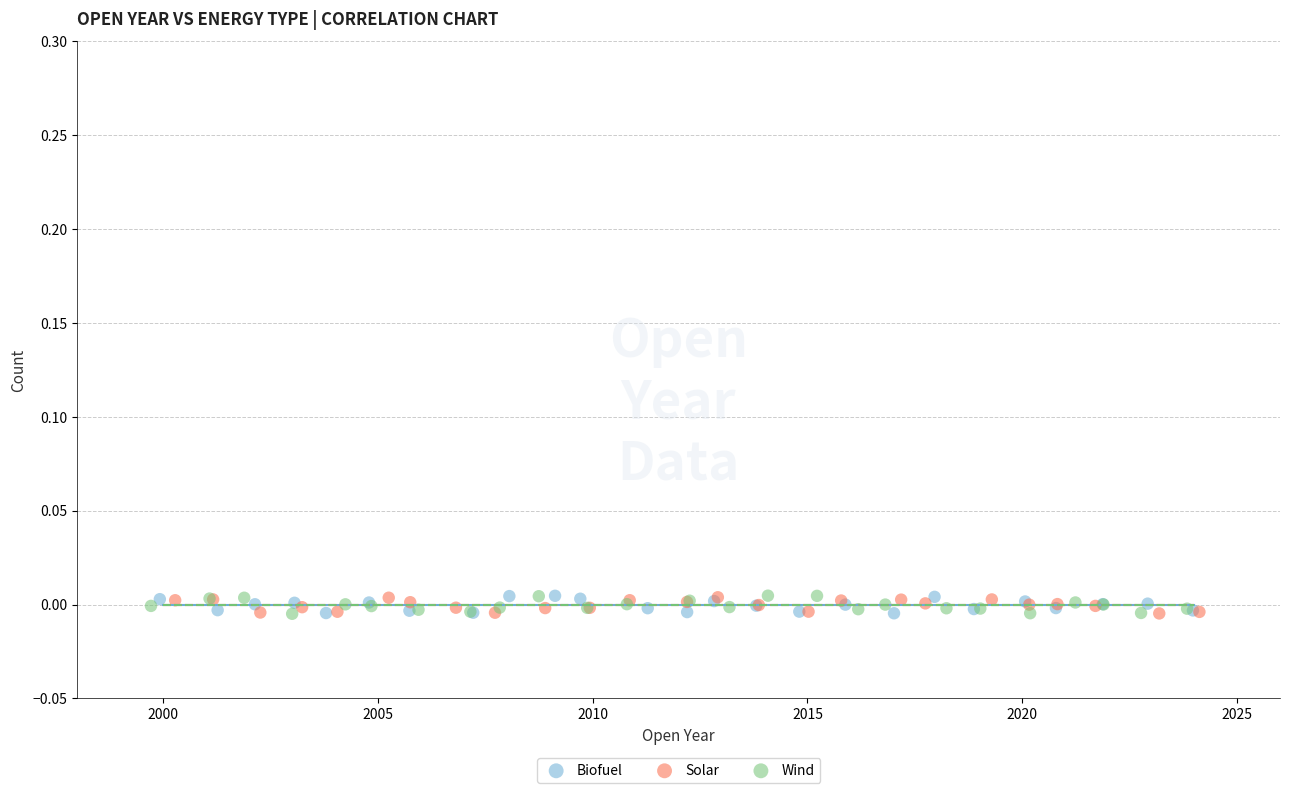

What are all the series names shown in the legend?

Biofuel, Solar, Wind